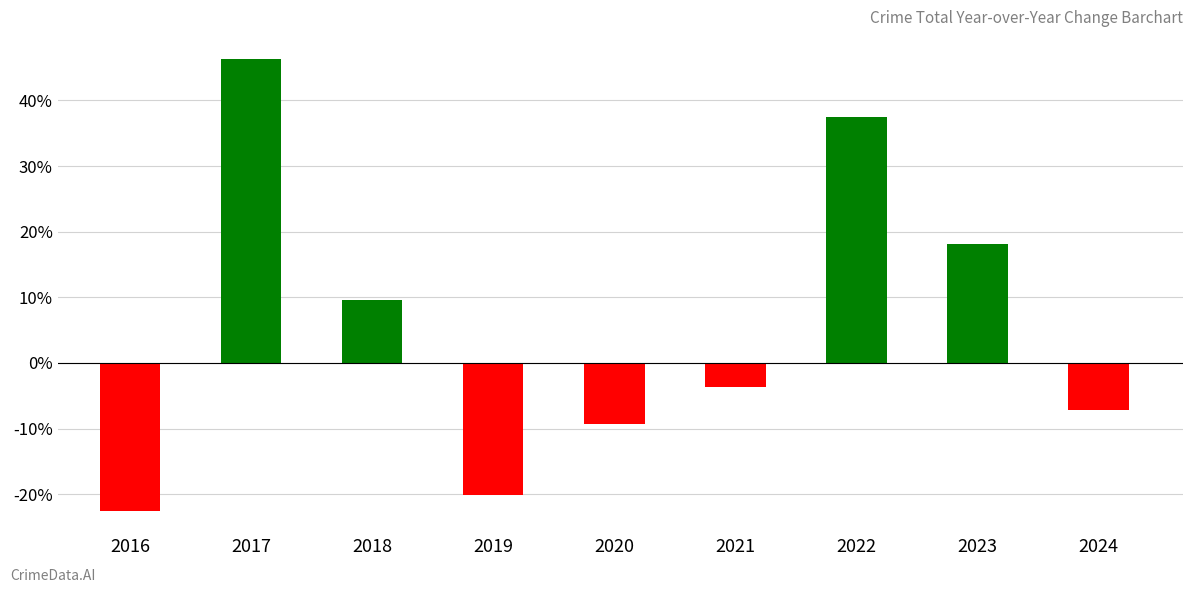

How many positive values are there?

4